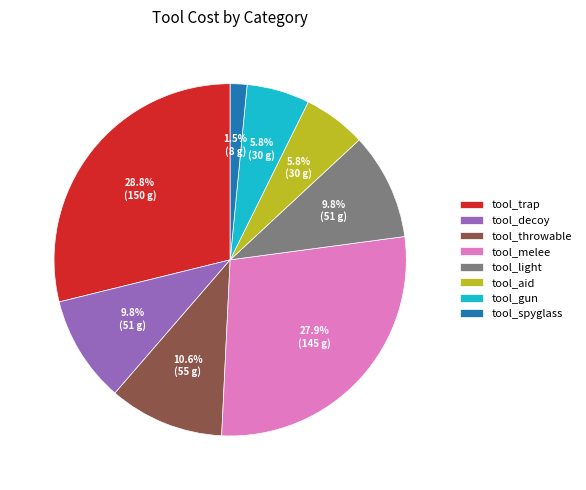

What percentage is NOT represented by tool_spyglass?

98.5%